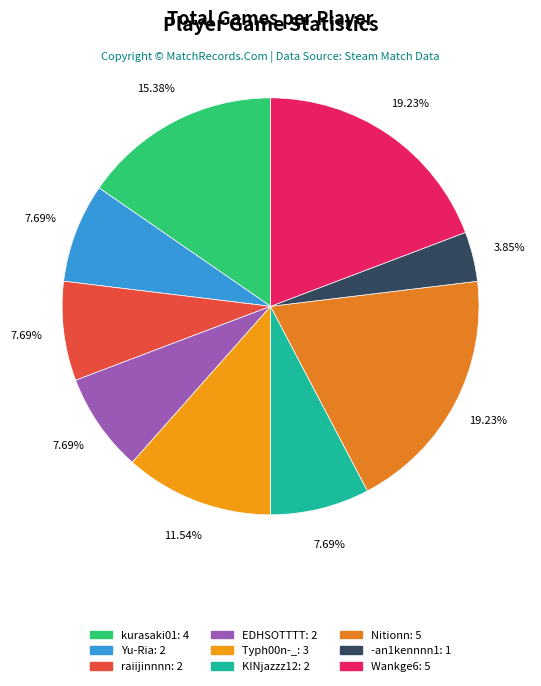

Count the number of slices in the pie.

9